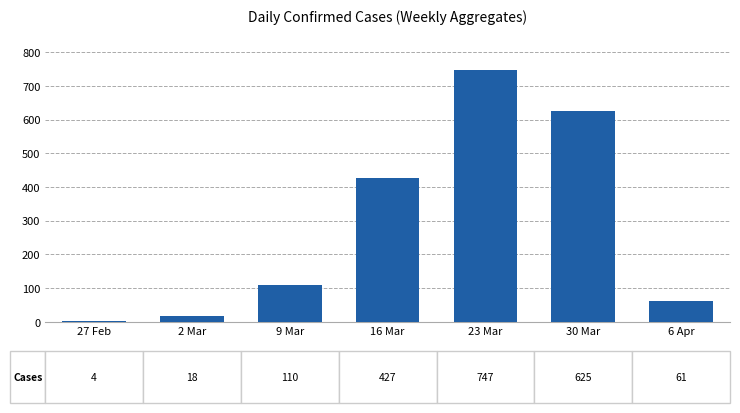

List the labels in order of value, largest first.

23 Mar, 30 Mar, 16 Mar, 9 Mar, 6 Apr, 2 Mar, 27 Feb